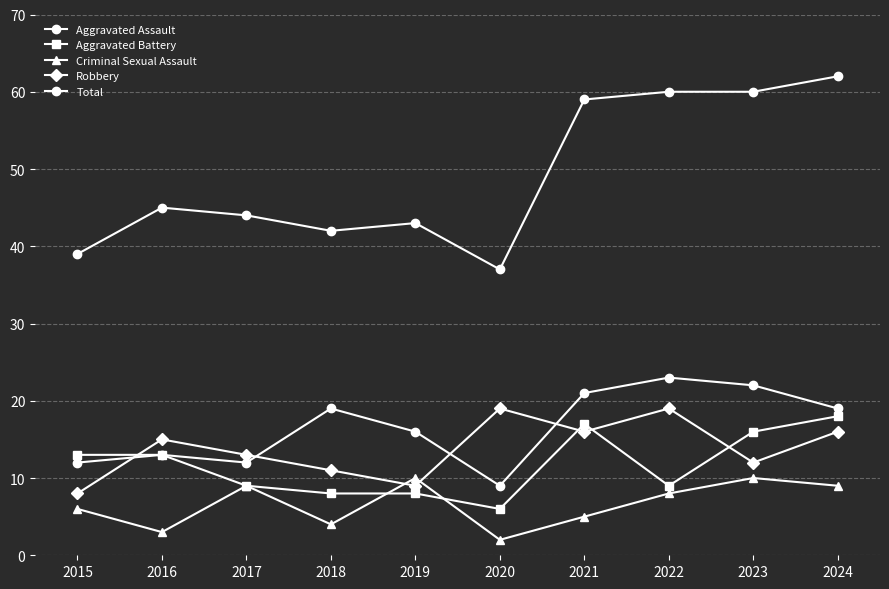

The value of Aggravated Battery at 2021 is 24. True or false?

False